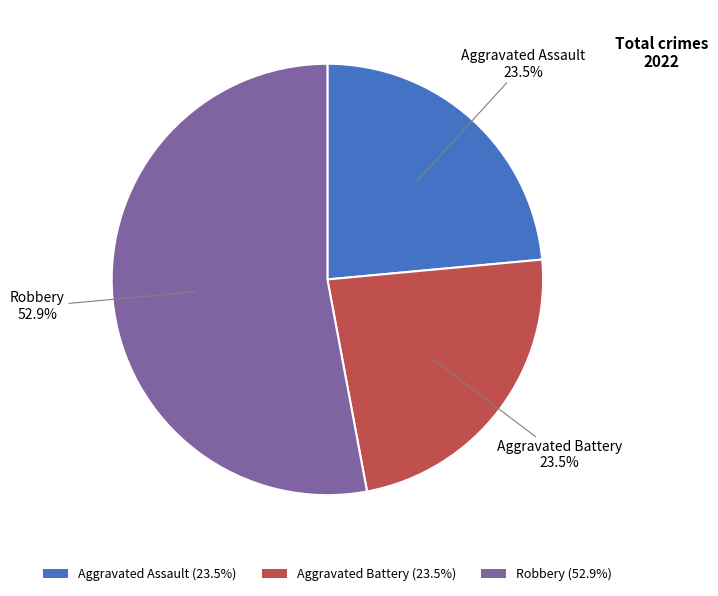

How many segments does this pie chart have?

3